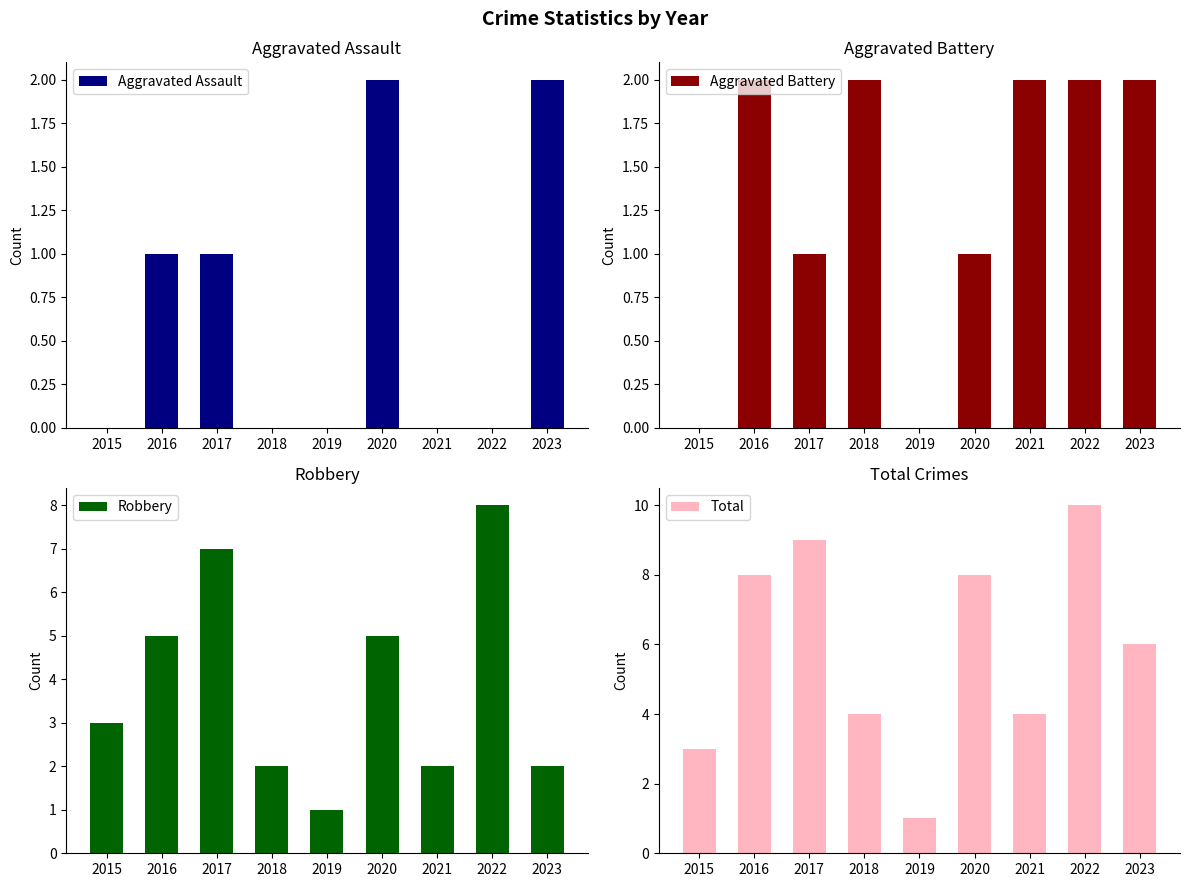

How many categories are shown in the chart?

9